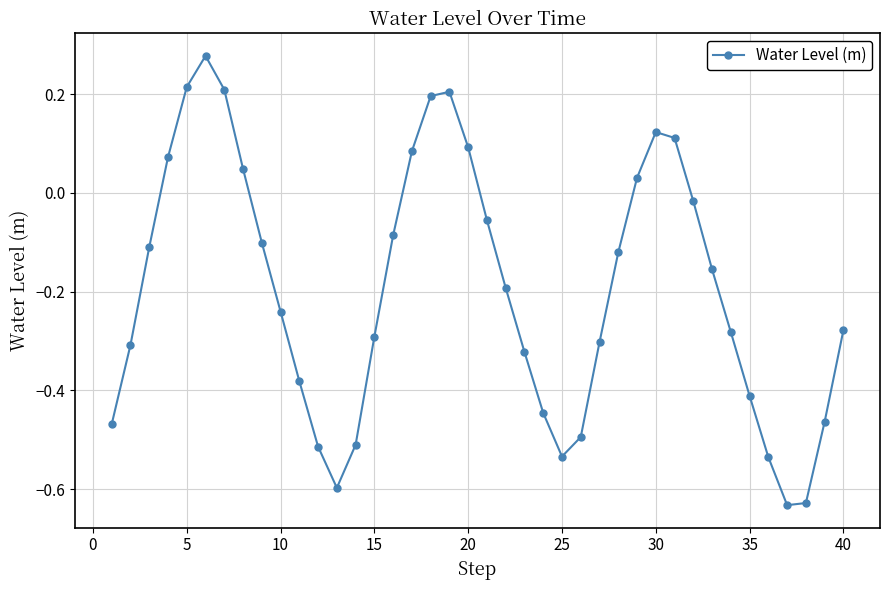

How many points are higher than both their immediate neighbors (excluding endpoints)?

3